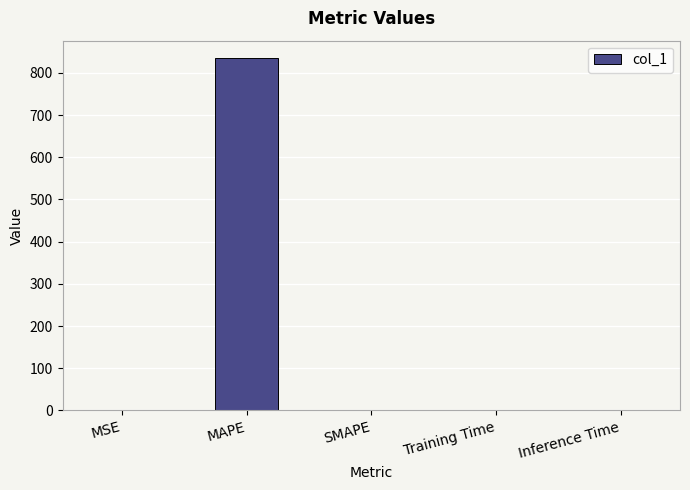

How many values exceed 0?

4